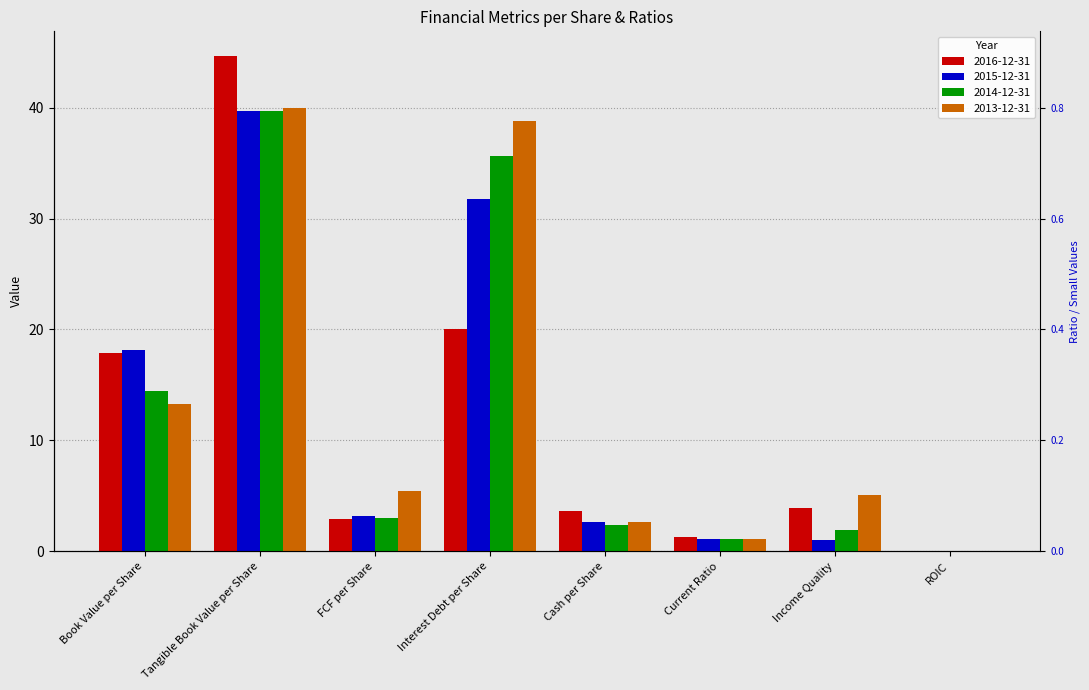

Which series has the largest total across all categories?

2013-12-31